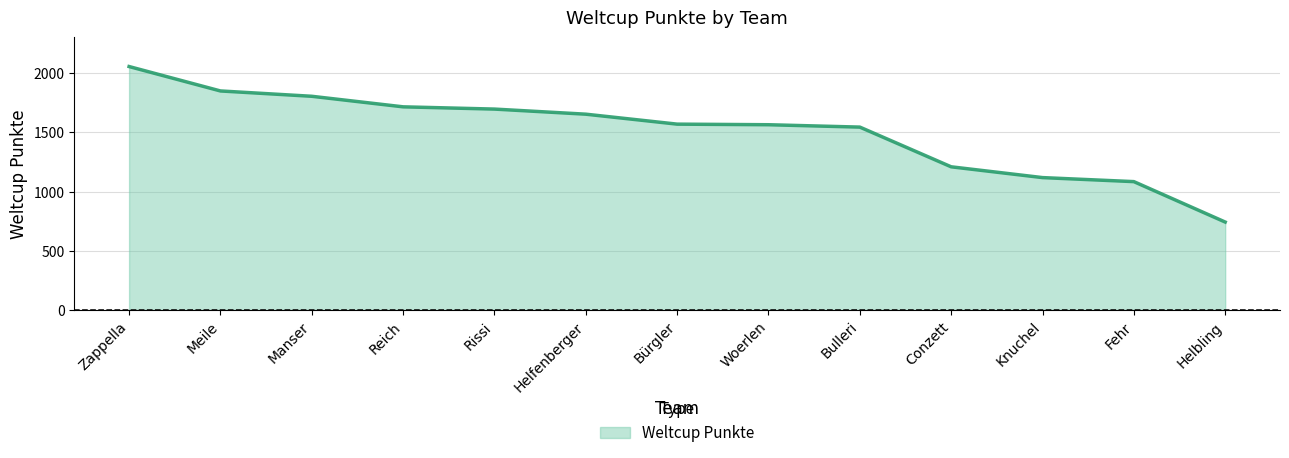

How many lines are shown in the chart?

1